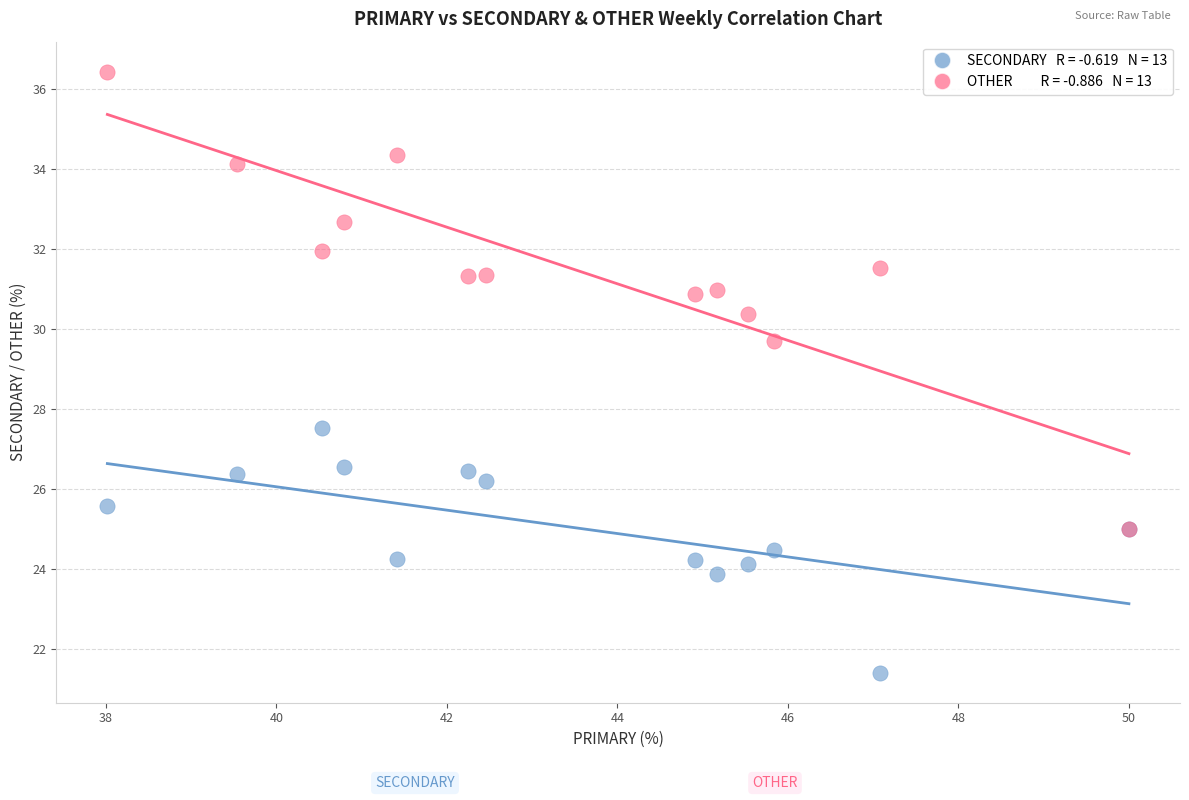

Across all series, what Y value is closest to 28?

27.5